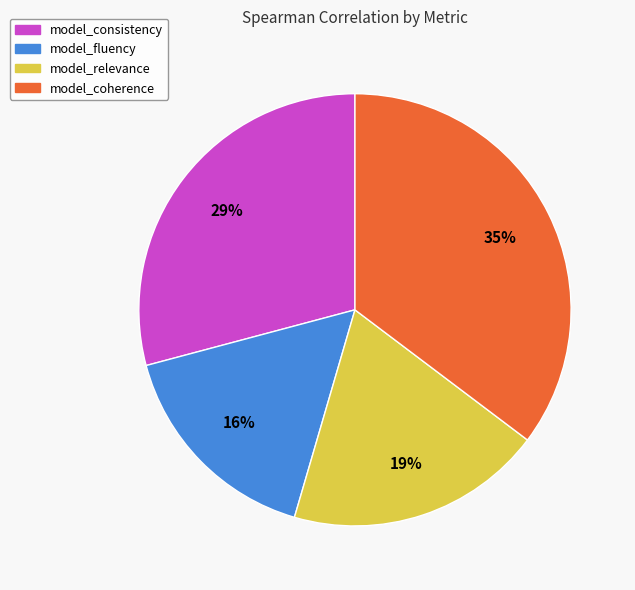

How many segments does this pie chart have?

4